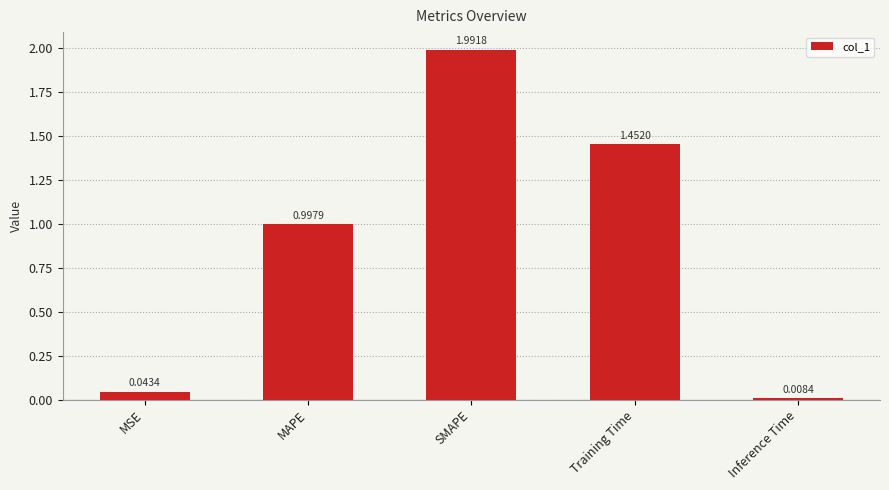

How many bars are there in total?

5